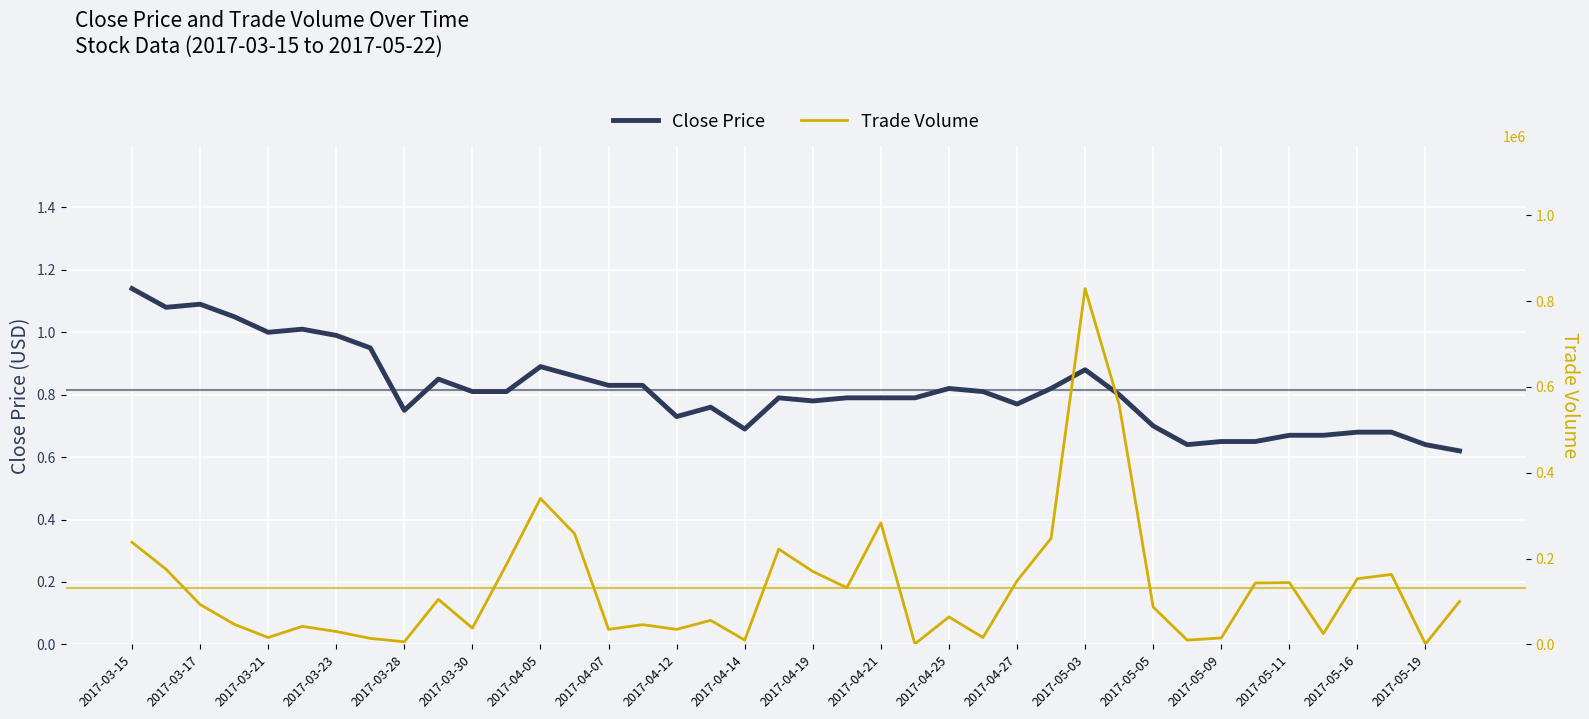

What is the average value of the Close Price series?

0.8